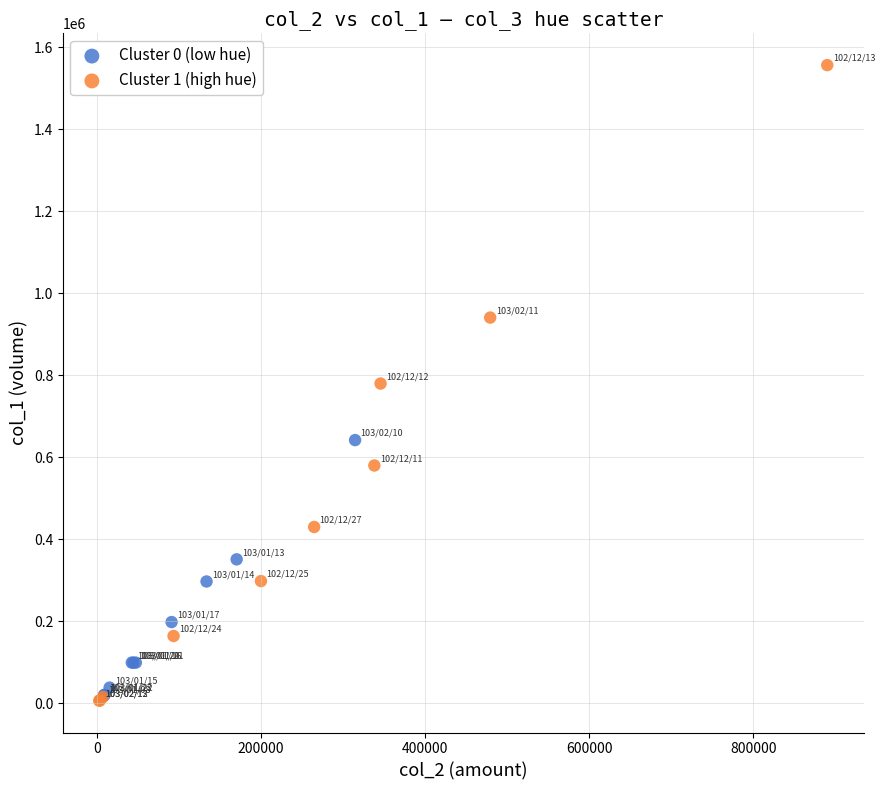

Which series reaches the maximum Y coordinate?

Cluster 1 (high hue)